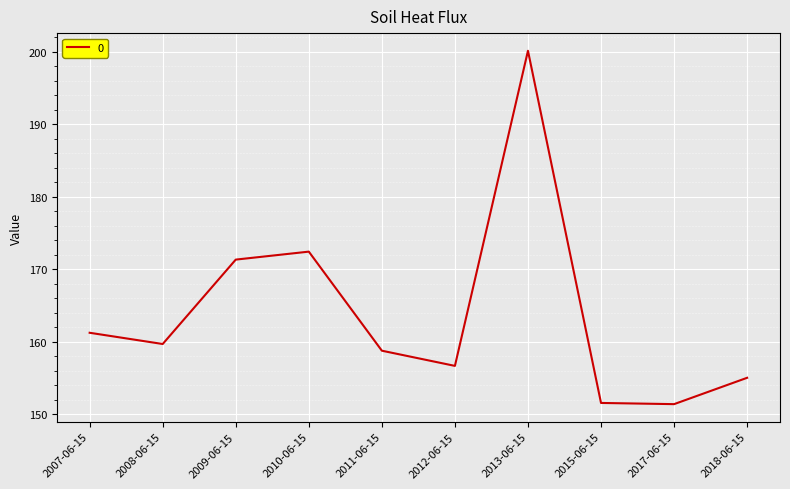

Where does the data first go above 159?

2007-06-15